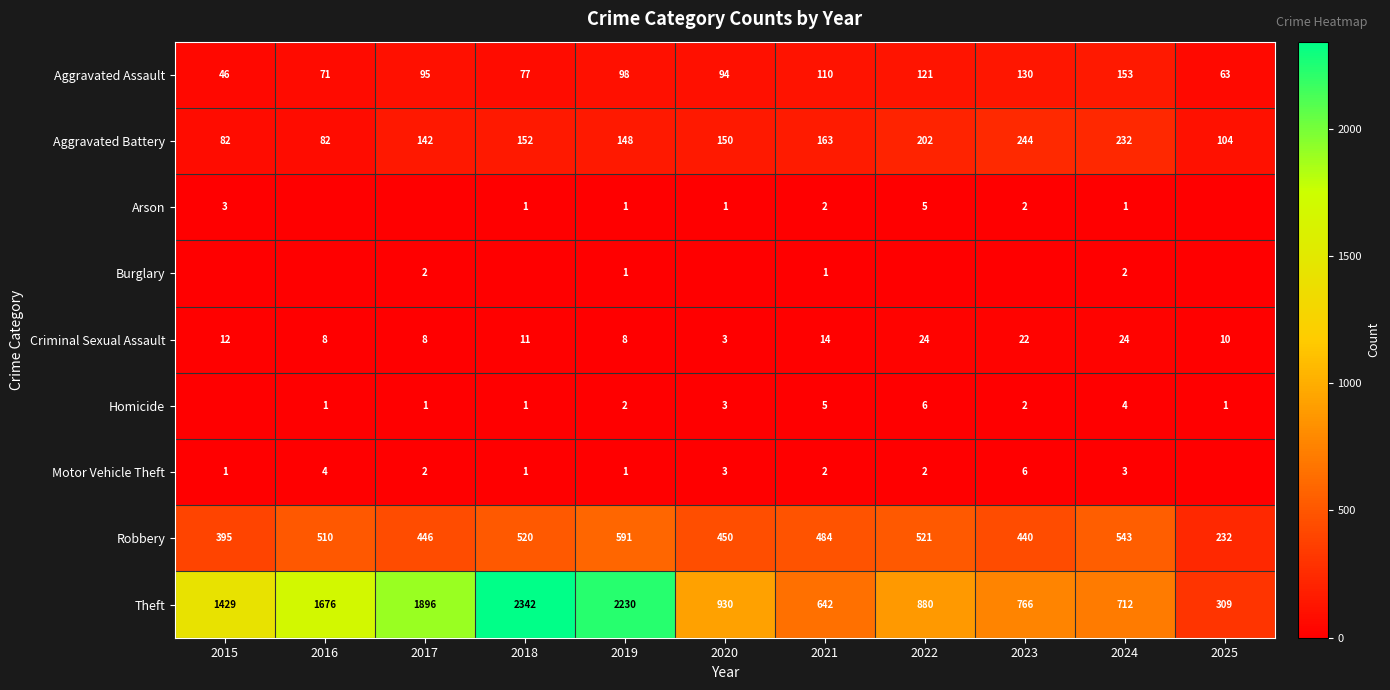

What is the average value of the Criminal Sexual Assault series?

13